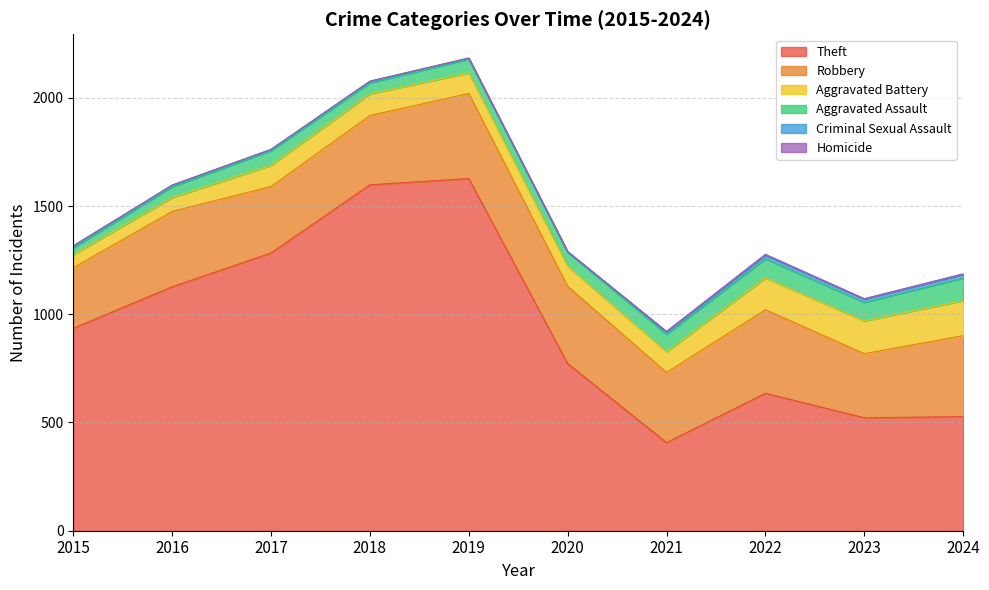

What is the total value across all series at 2022?

1277